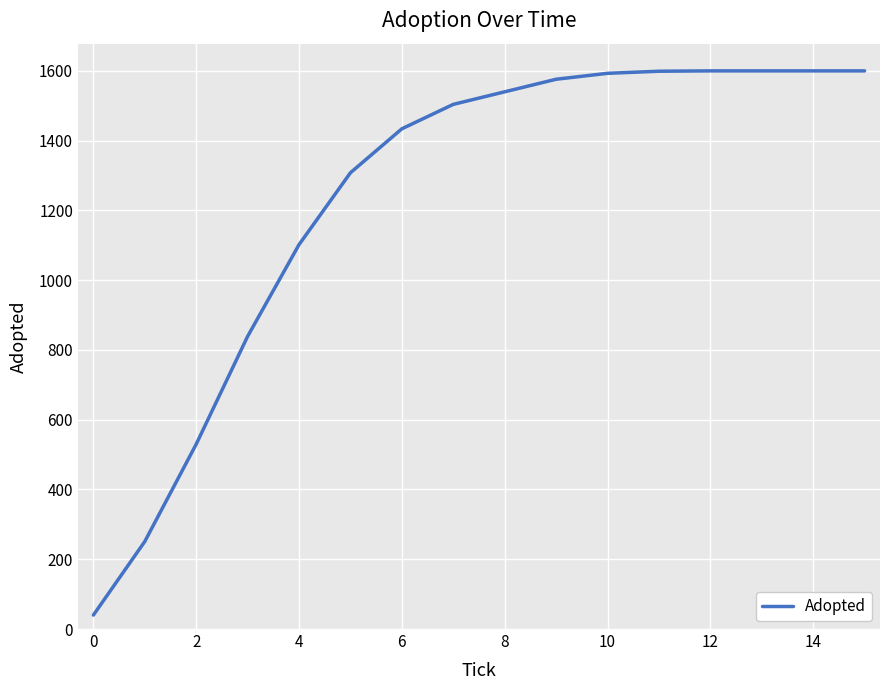

What is the minimum value shown in the chart?

40